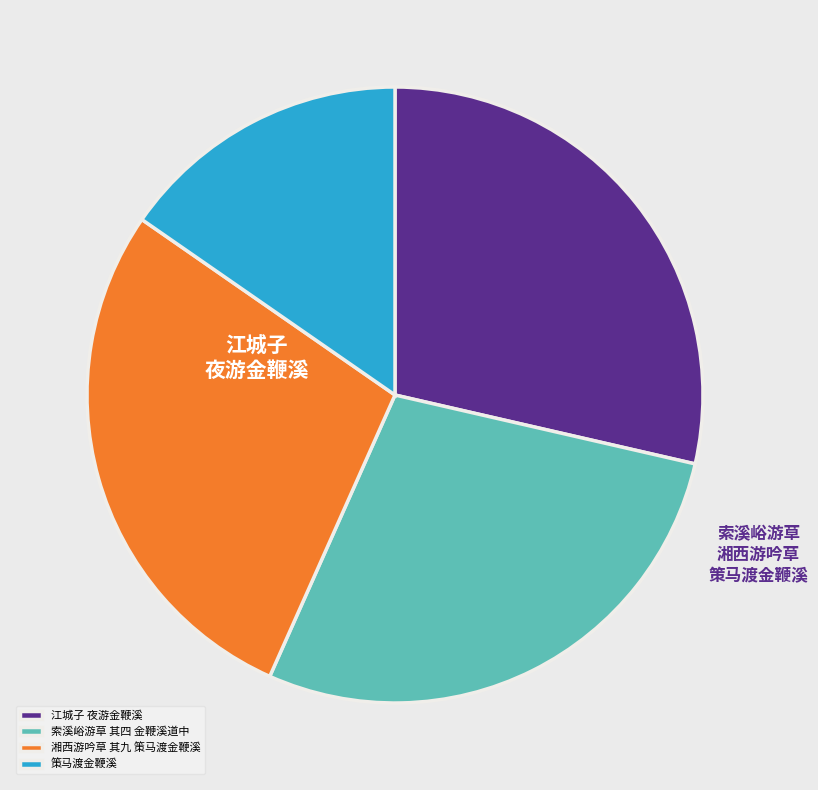

Between 湘西游吟草 其九 策马渡金鞭溪 and 江城子 夜游金鞭溪, which is larger?

江城子 夜游金鞭溪